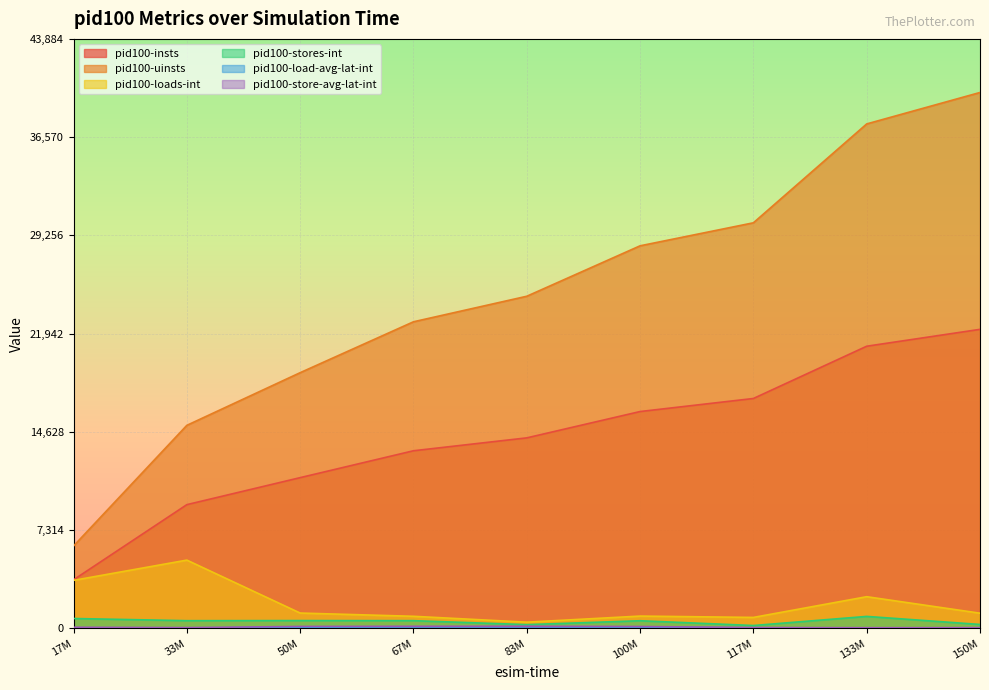

Which category has the highest value across all series?

150M